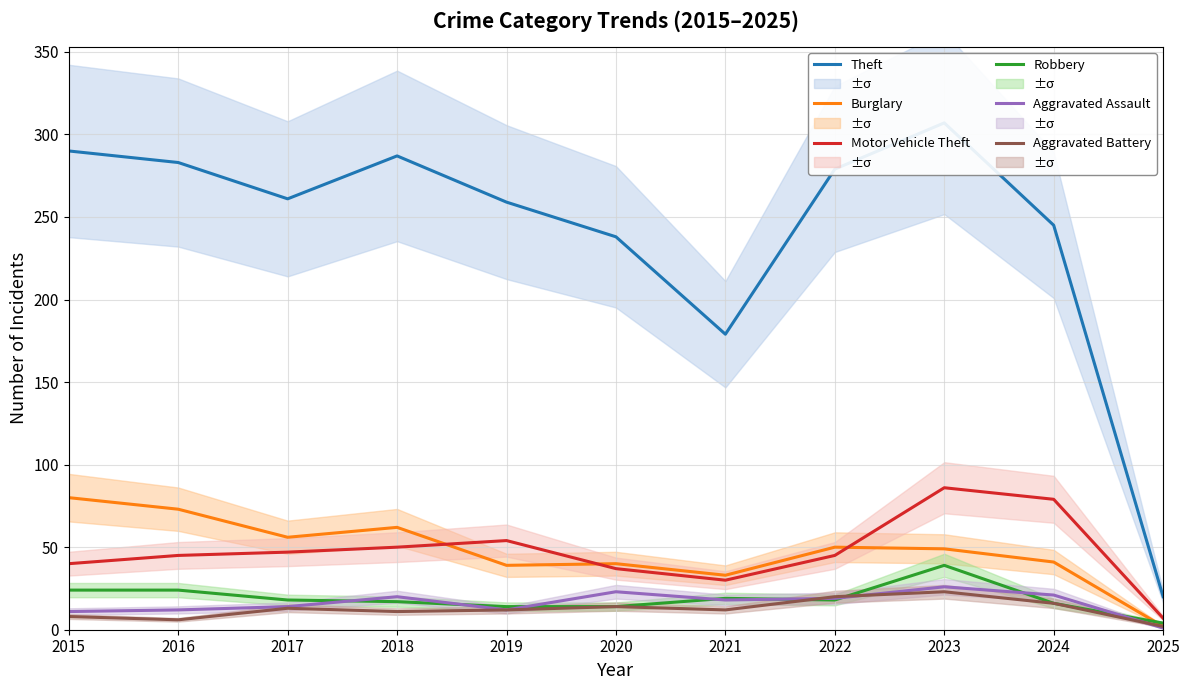

Rank the series at 2022 from lowest to highest value.

Robbery, Aggravated Assault, Aggravated Battery, Motor Vehicle Theft, Burglary, Theft